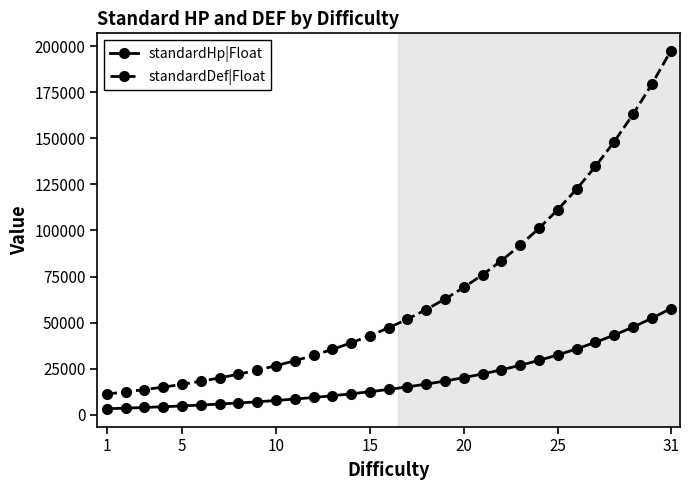

What is the highest value of the standardHp|Float series?

57583.0